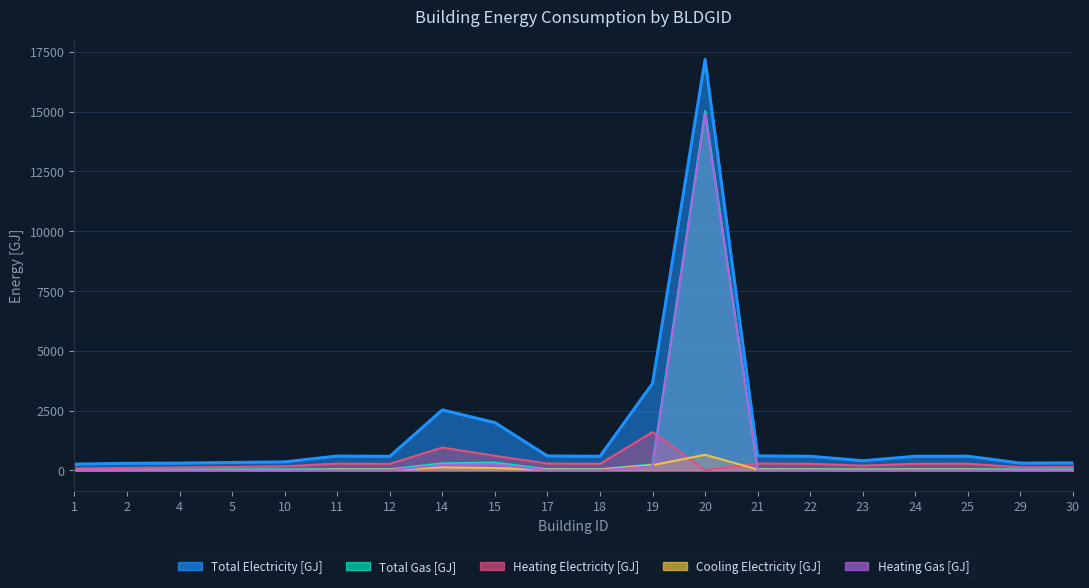

Does the chart display data point markers on the line(s)?

No